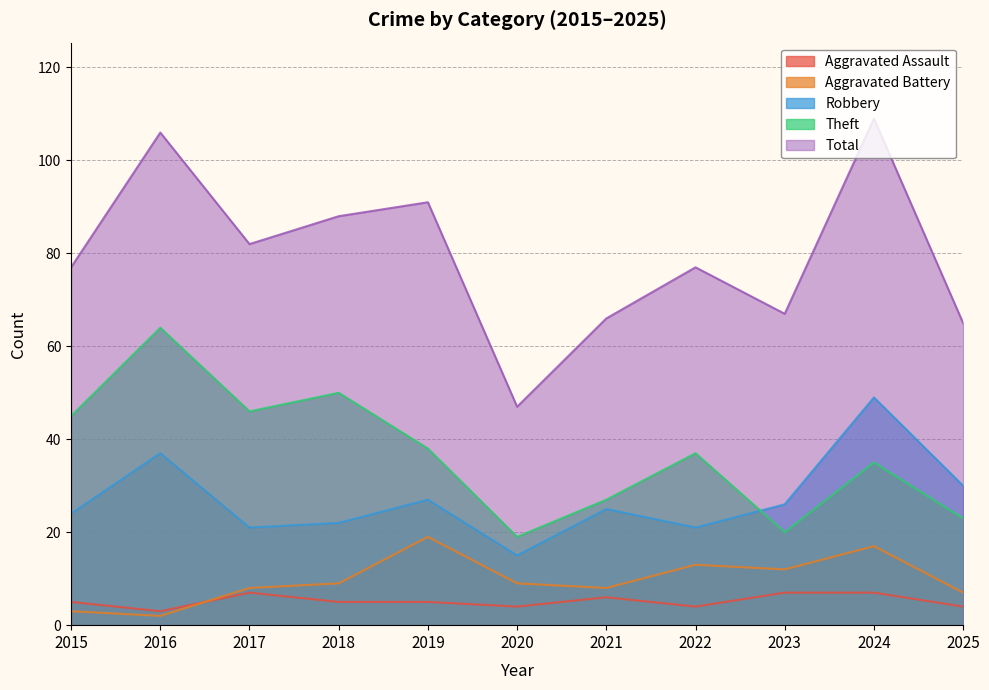

What is the difference between the maximum and minimum values in the Theft series?

45